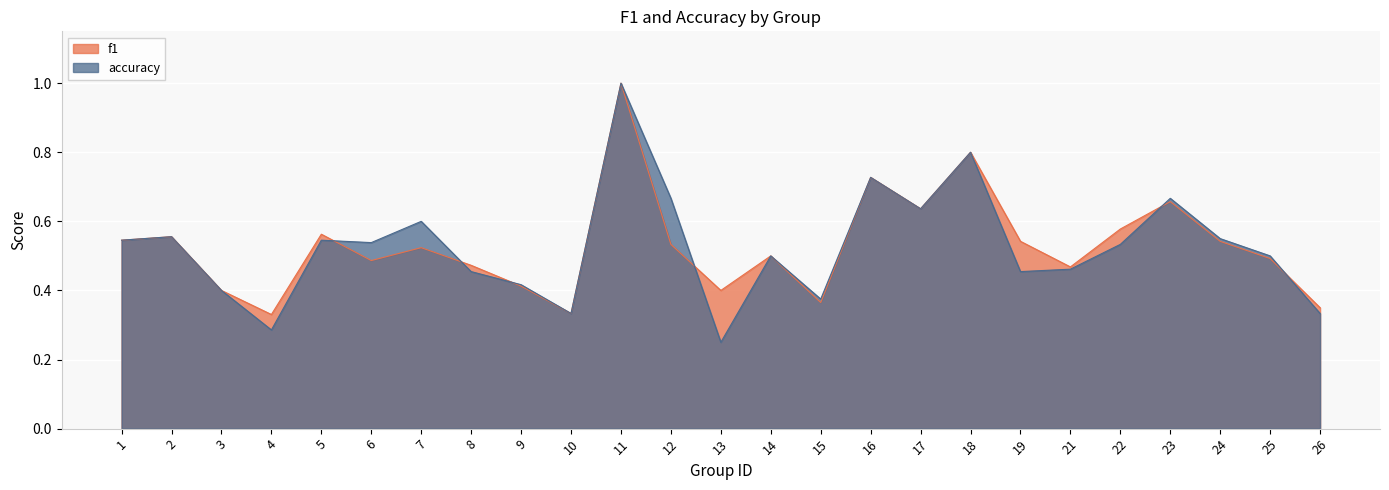

Reading left to right, what are all the values shown in this chart?

f1: 1=0.5	2=0.6	3=0.4	4=0.3	5=0.6	6=0.5	7=0.5	8=0.5	9=0.4	10=0.3	11=1.0	12=0.5	13=0.4	14=0.5	15=0.4	16=0.7	17=0.6	18=0.8	19=0.5	21=0.5	22=0.6	23=0.7	24=0.5	25=0.5	26=0.4
accuracy: 1=0.5	2=0.6	3=0.4	4=0.3	5=0.5	6=0.5	7=0.6	8=0.5	9=0.4	10=0.3	11=1.0	12=0.7	13=0.2	14=0.5	15=0.4	16=0.7	17=0.6	18=0.8	19=0.5	21=0.5	22=0.5	23=0.7	24=0.6	25=0.5	26=0.3